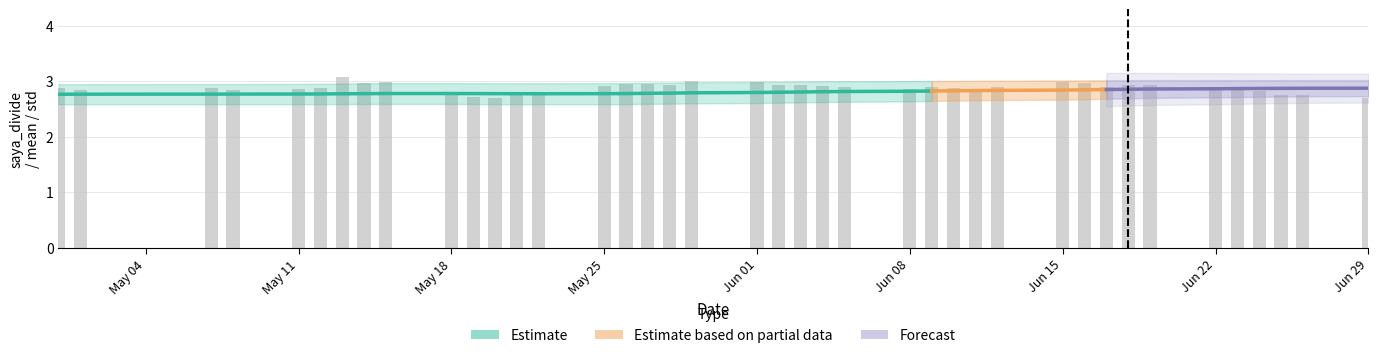

How many groups of bars are there?

40